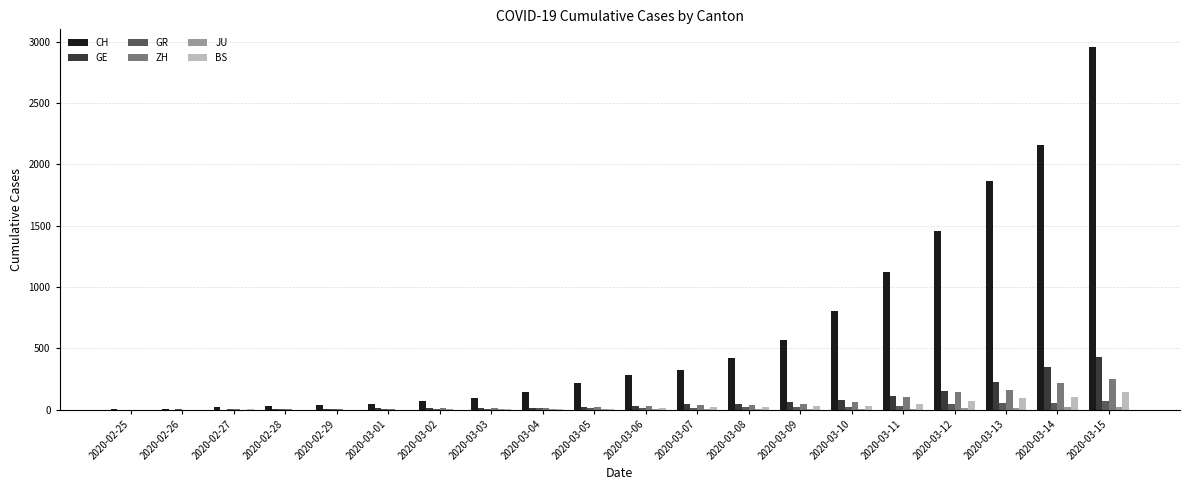

At which category is the sum across all series the highest?

2020-03-15